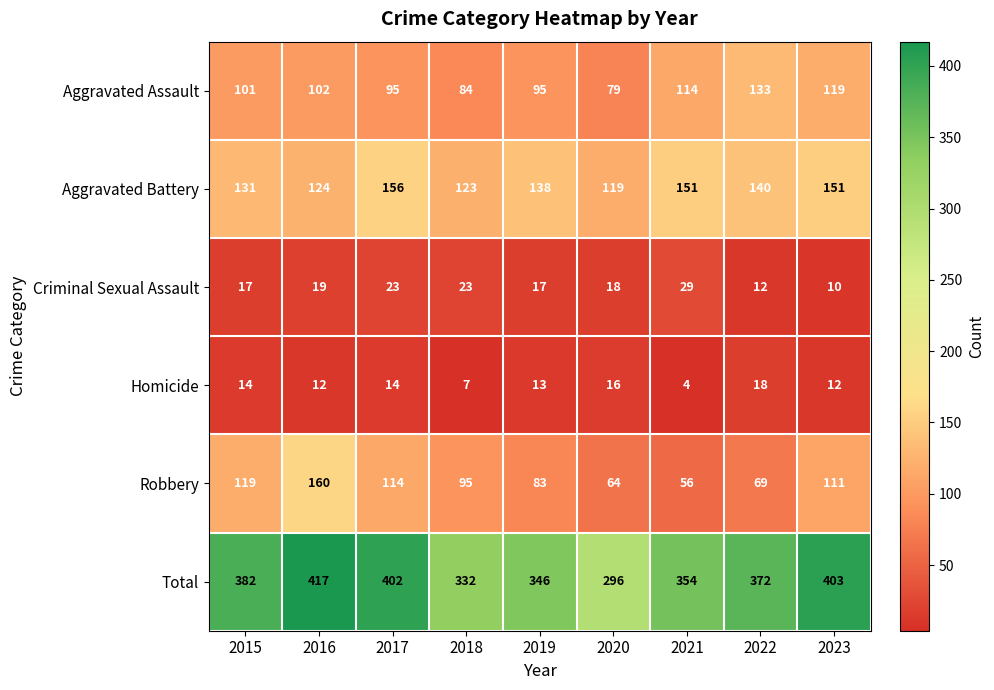

Count the number of data series in this chart.

6